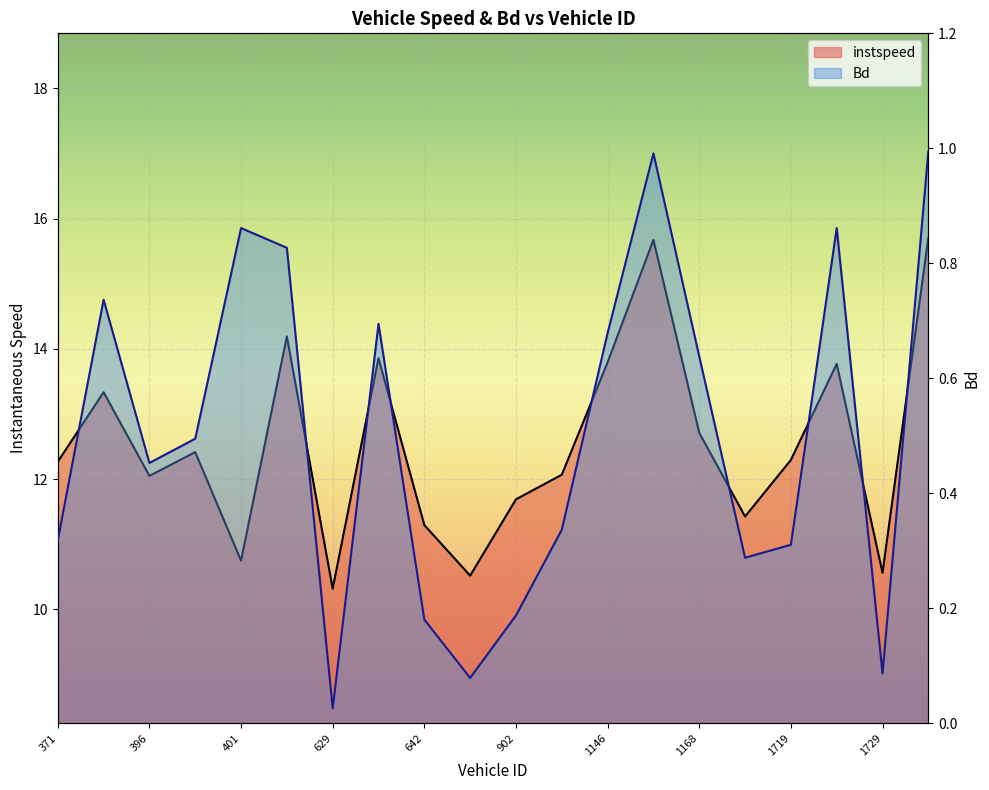

Read the Bd value at 401.

0.9